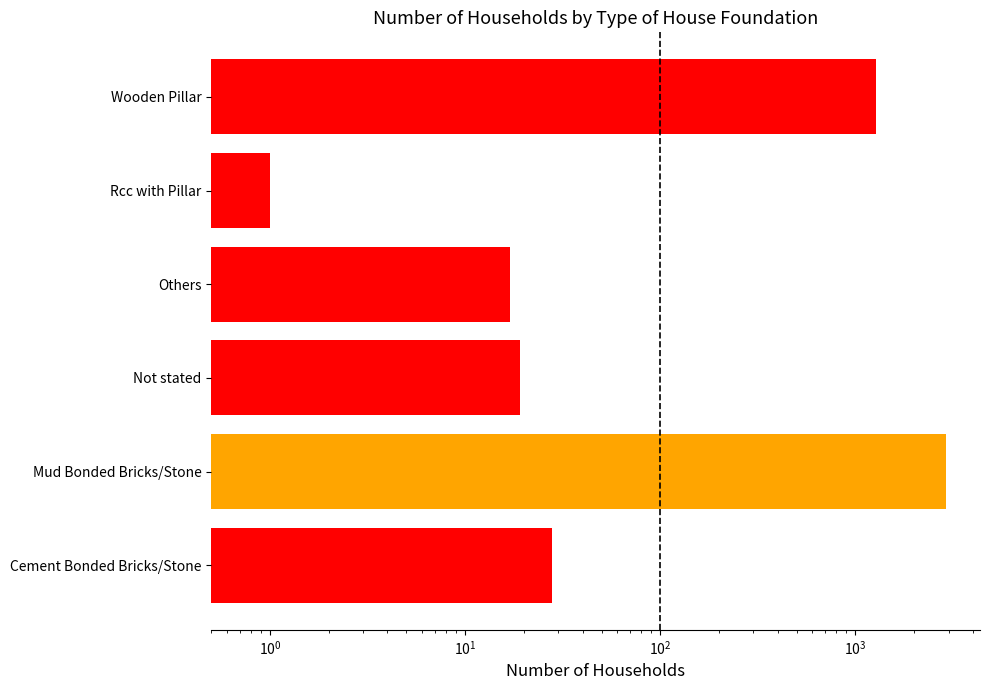

How many data points are above 28?

2